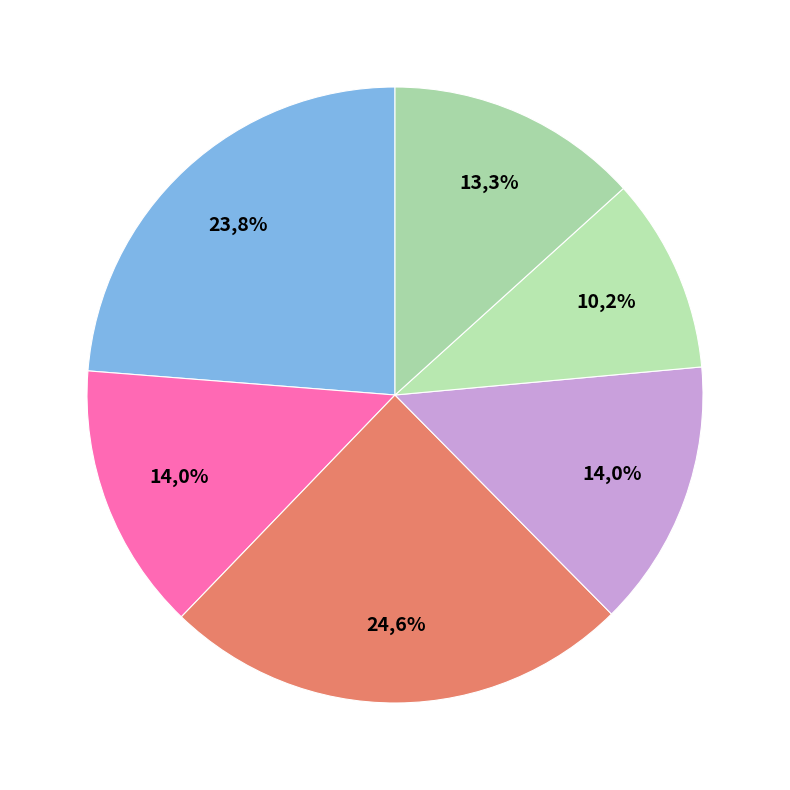

Between 前阅报见满洲里俄人画界交涉，今过安奉铁道，又见人竭力经营，感而赋此 and 满州里画界事竣，呈宋友梅中丞，兼索赐《边声诗集》 其二, which is larger?

满州里画界事竣，呈宋友梅中丞，兼索赐《边声诗集》 其二